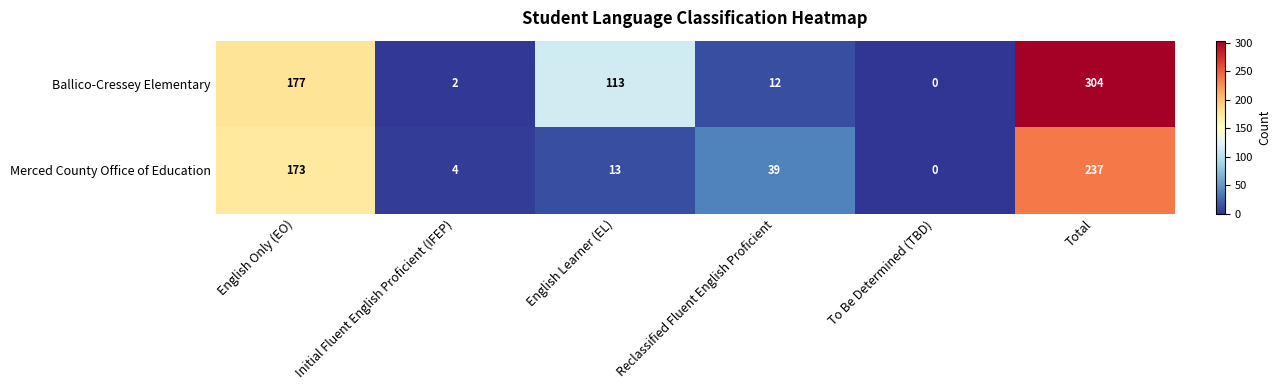

Which series has the widest spread of values?

Ballico-Cressey Elementary